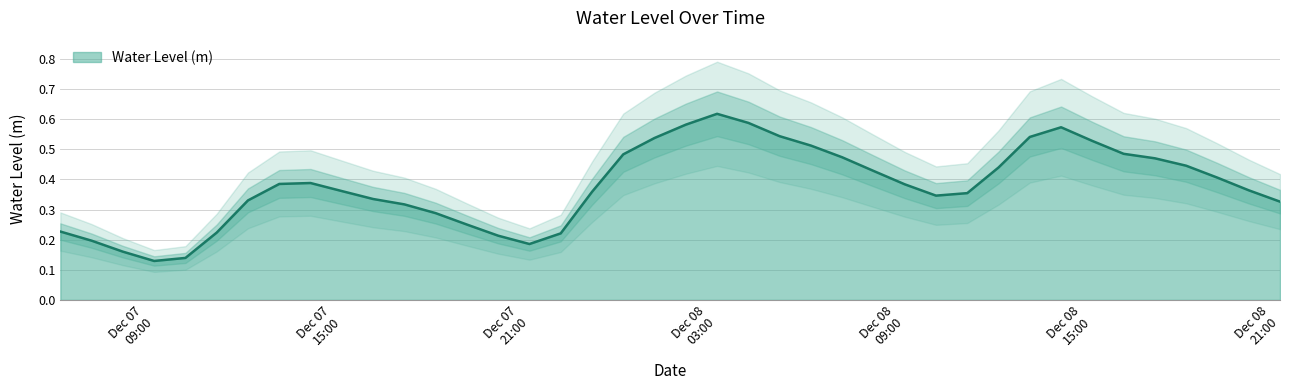

How many lines are shown in the chart?

1